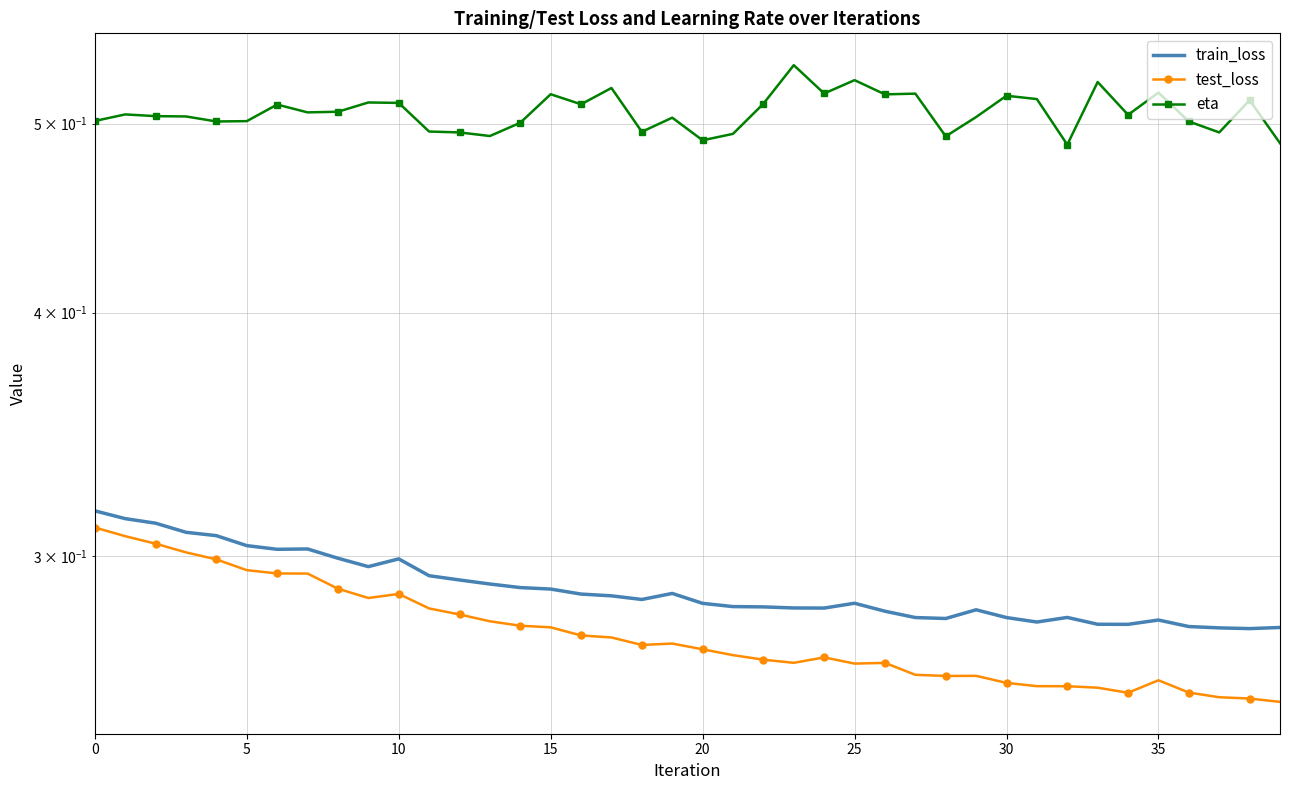

What is the spread (max minus min) of values at 28?

0.2